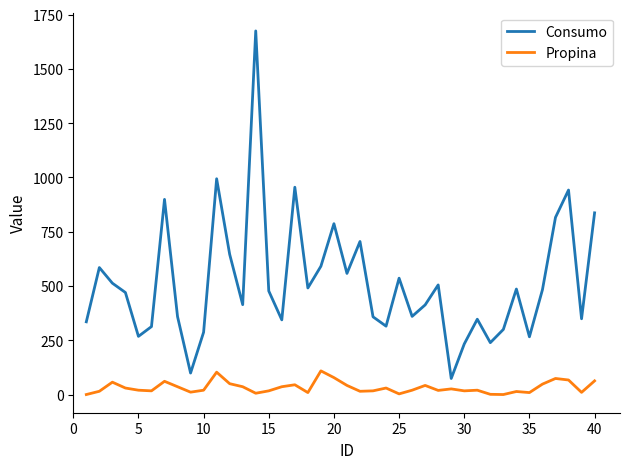

Does the chart have visible grid lines?

No